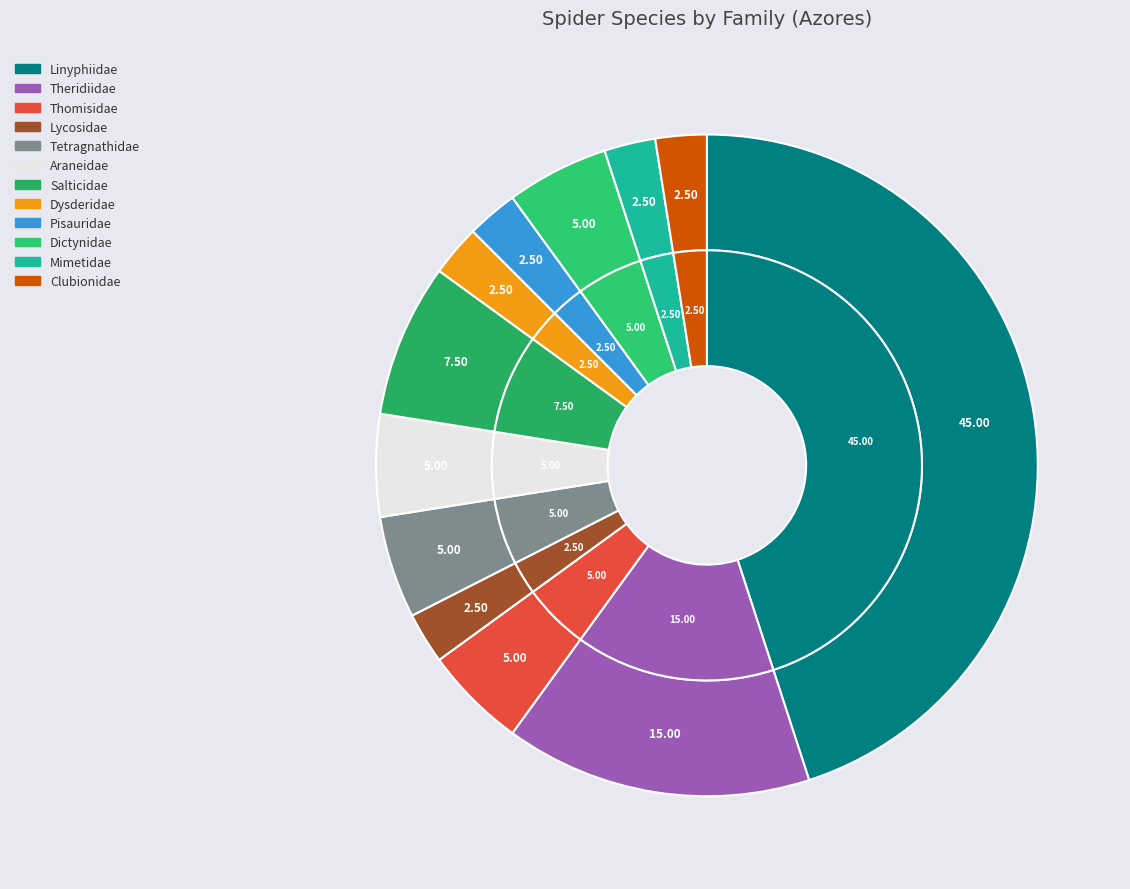

What is the largest slice in the pie chart?

Linyphiidae